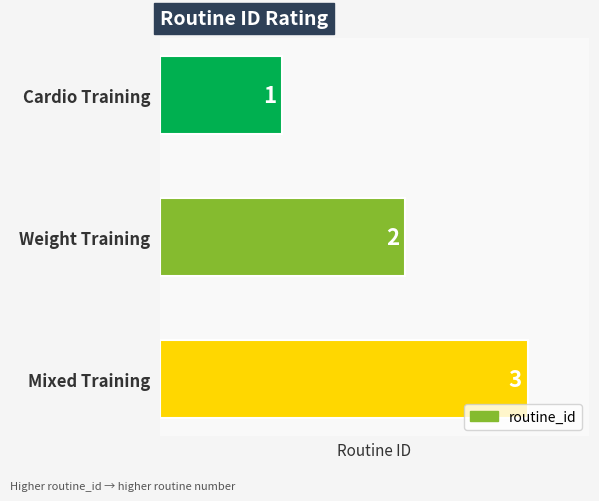

Where is the data nearest to the value 2?

Weight Training